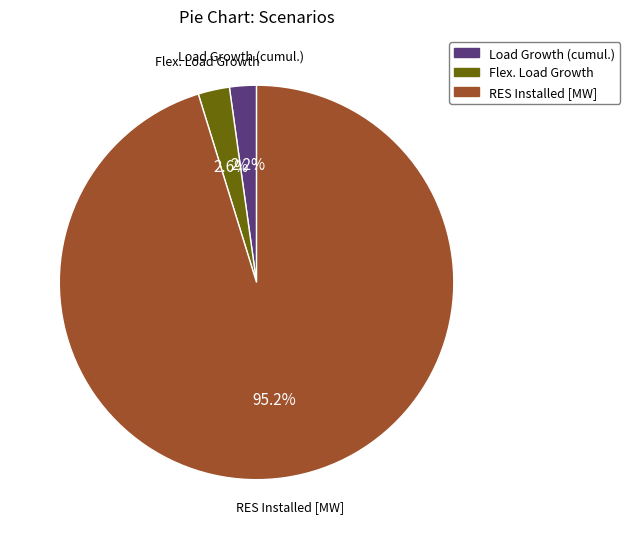

Count the number of slices in the pie.

3